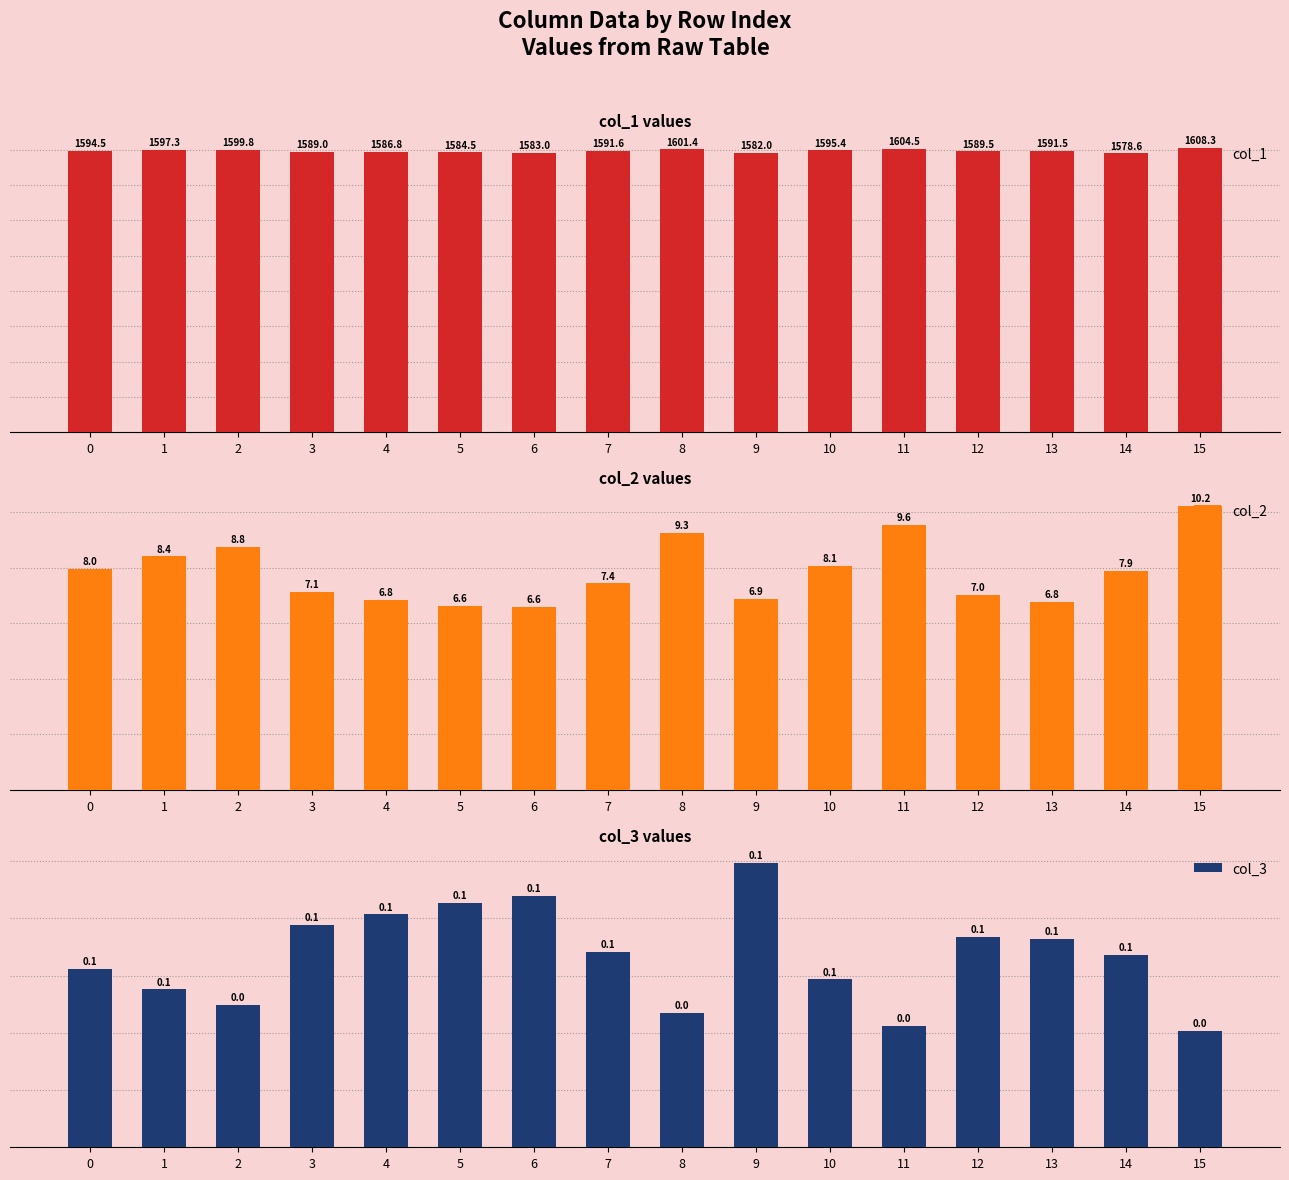

At how many categories does at least one series exceed 1067?

16